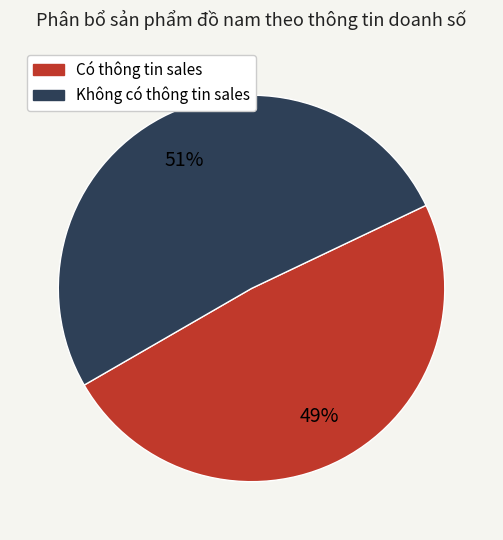

Does any single category account for the majority?

Yes